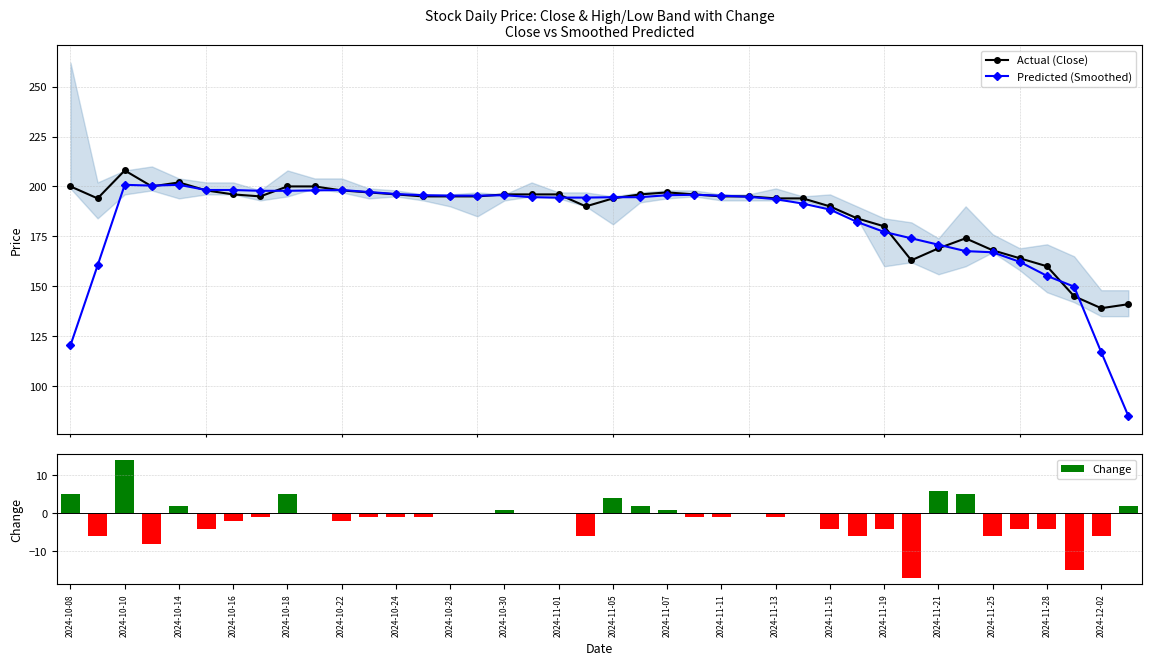

Is it true that Change equals 2.6 at 2024-11-05?

False